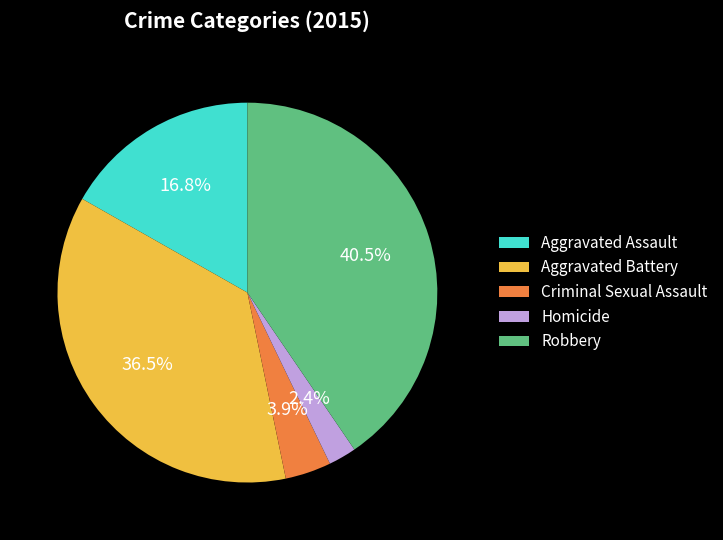

What percentage is the Aggravated Assault slice, to the nearest percent?

17%